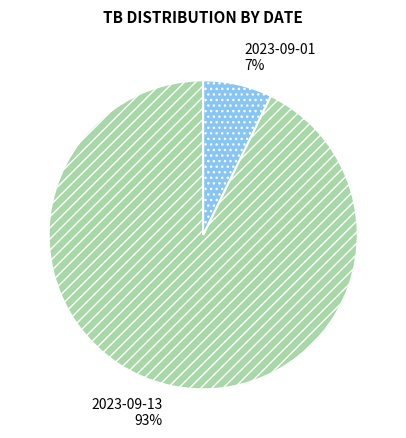

Count the number of slices in the pie.

2